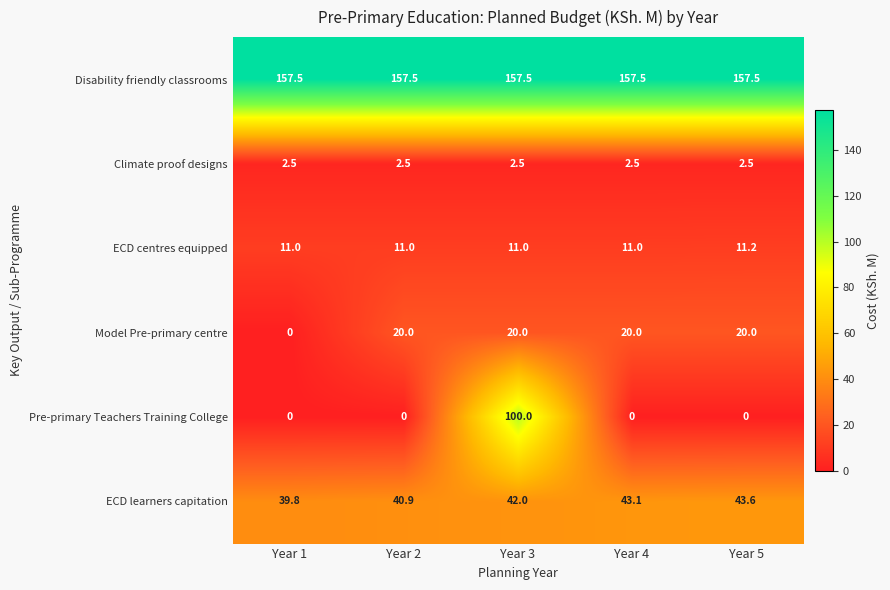

What is the lowest value of the ECD learners capitation series?

39.8